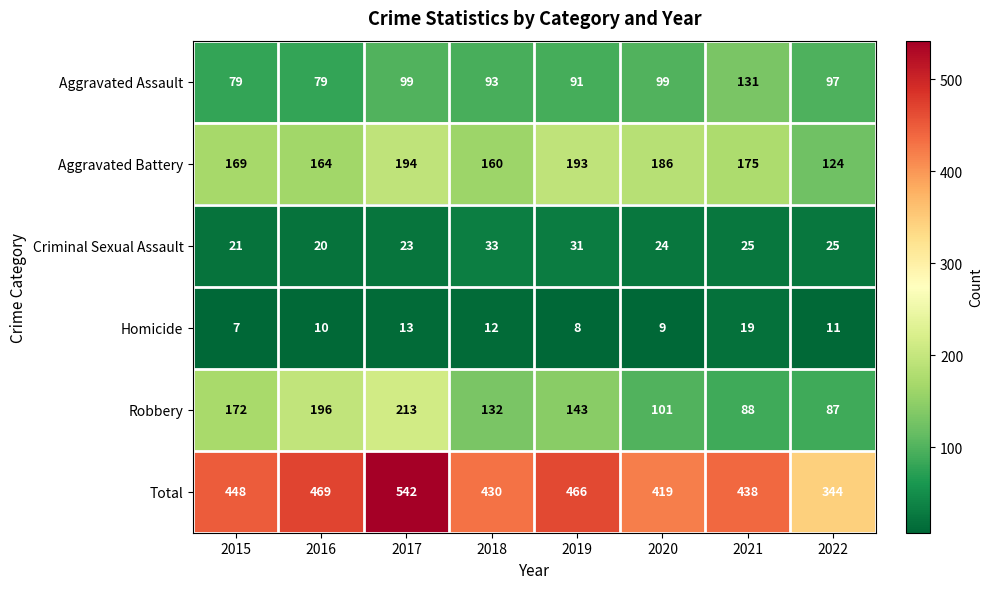

How many categories are shown in the chart?

8